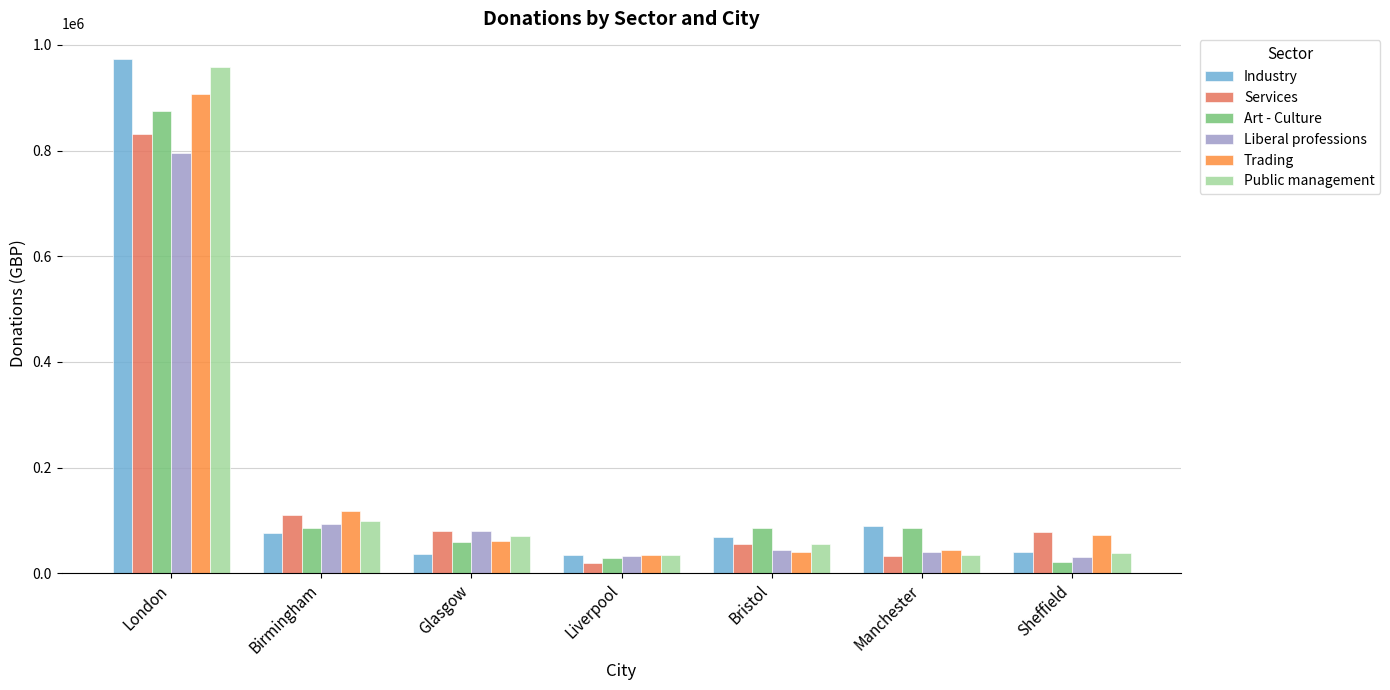

Which series has the largest range (max minus min)?

Industry